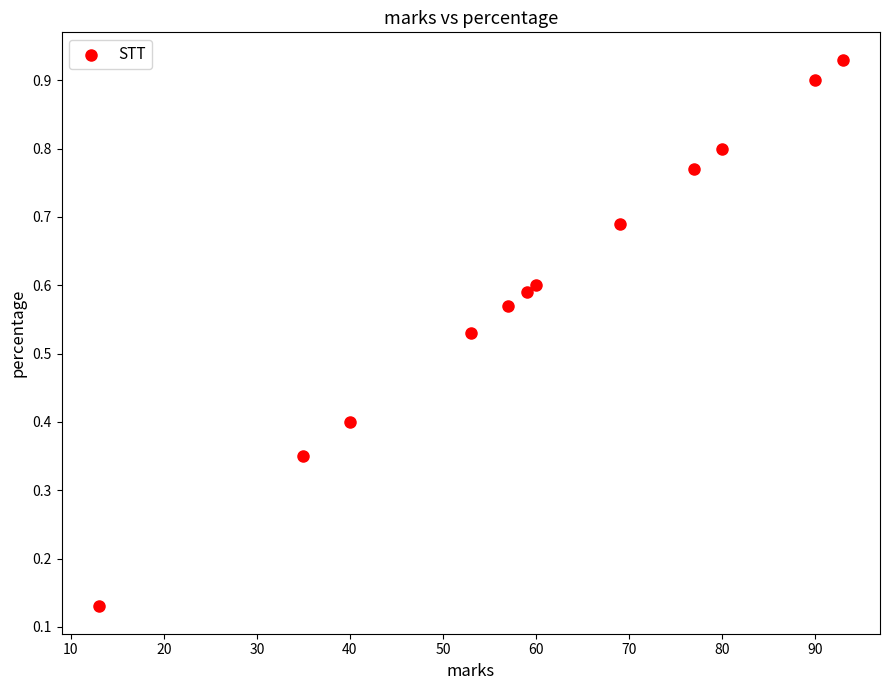

What is the average X value?

60.5